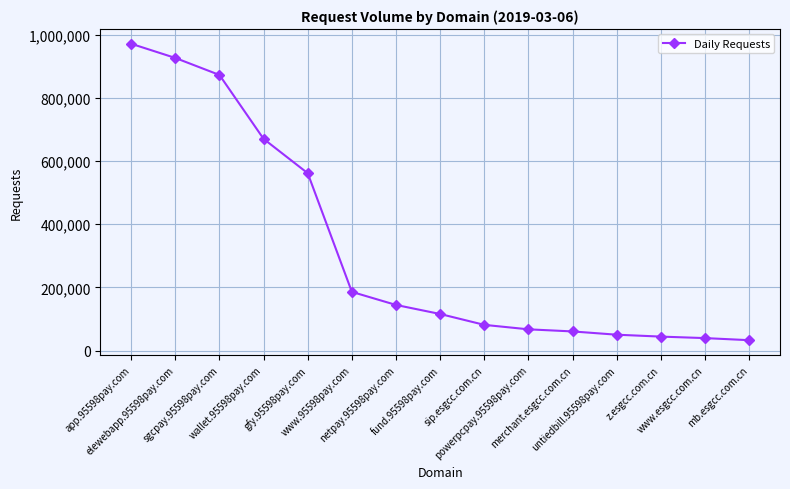

The value at wallet.95598pay.com is 670379. True or false?

True